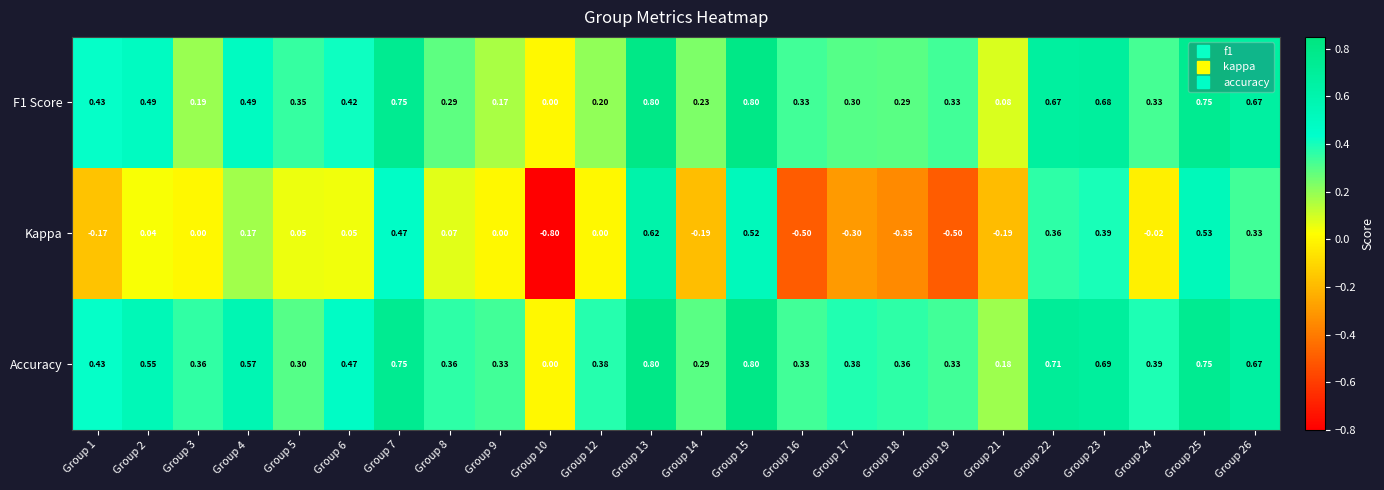

At Group 24, list the series in order from smallest to largest.

Kappa, F1 Score, Accuracy